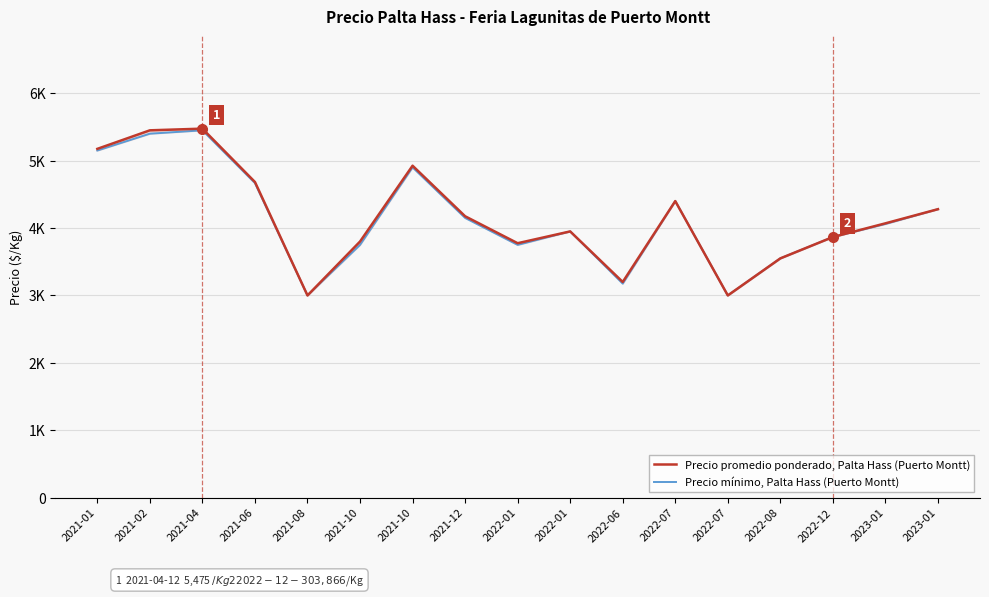

Reading left to right, what are all the values shown in this chart?

Precio promedio ponderado, Palta Hass (Puerto Montt): 2021-01=5175.0	2021-02=5450.0	2021-04=5475.0	2021-06=4683.3	2021-08=3000.0	2021-10=3800.0	2021-10=4925.0	2021-12=4175.0	2022-01=3775.0	2022-01=3950.0	2022-06=3200.0	2022-07=4400.0	2022-07=3000.0	2022-08=3550.0	2022-12=3866.7	2023-01=4070.0	2023-01=4280.0
Precio mínimo, Palta Hass (Puerto Montt): 2021-01=5150.0	2021-02=5400.0	2021-04=5450.0	2021-06=4666.7	2021-08=3000.0	2021-10=3750.0	2021-10=4900.0	2021-12=4150.0	2022-01=3750.0	2022-01=3950.0	2022-06=3175.0	2022-07=4400.0	2022-07=3000.0	2022-08=3550.0	2022-12=3866.7	2023-01=4060.0	2023-01=4280.0